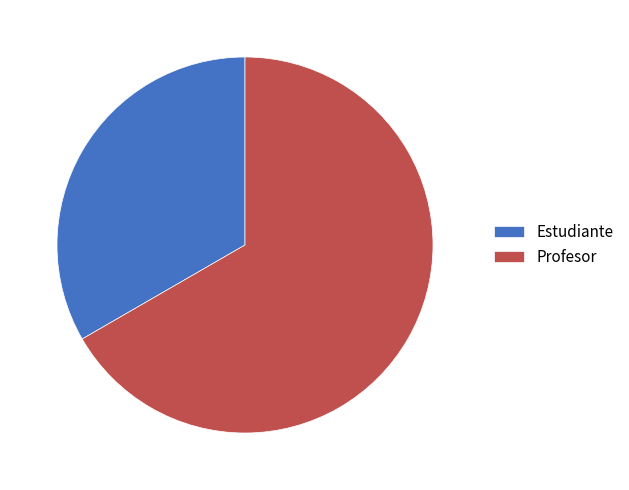

Is it true that Profesor is 58% of the pie?

False